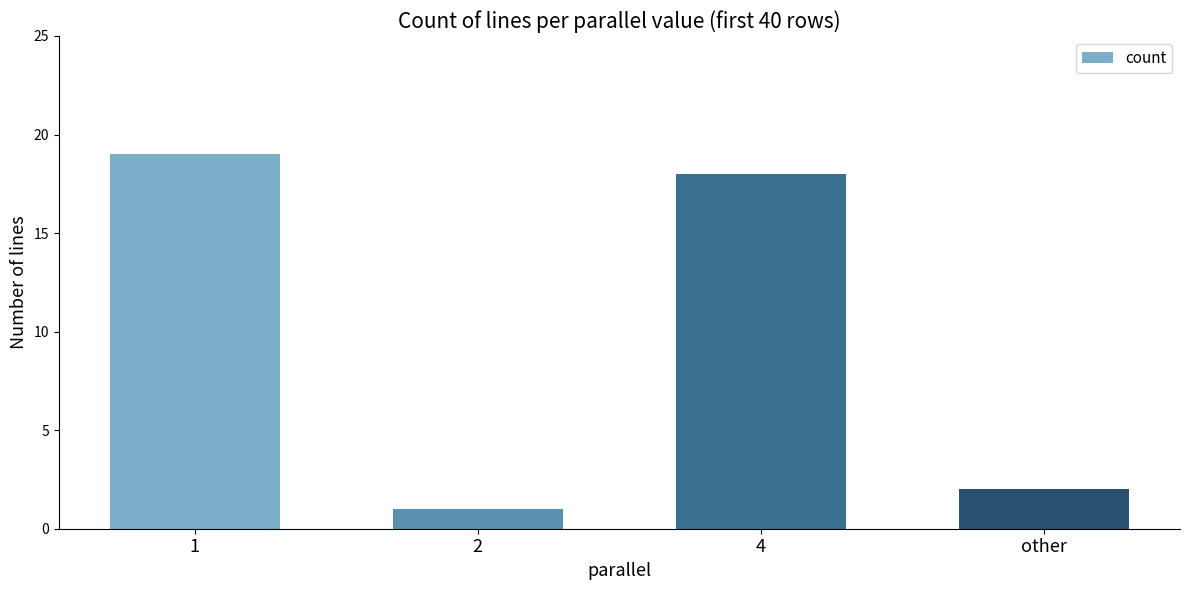

What is the label of the 3rd bar from the right?

2